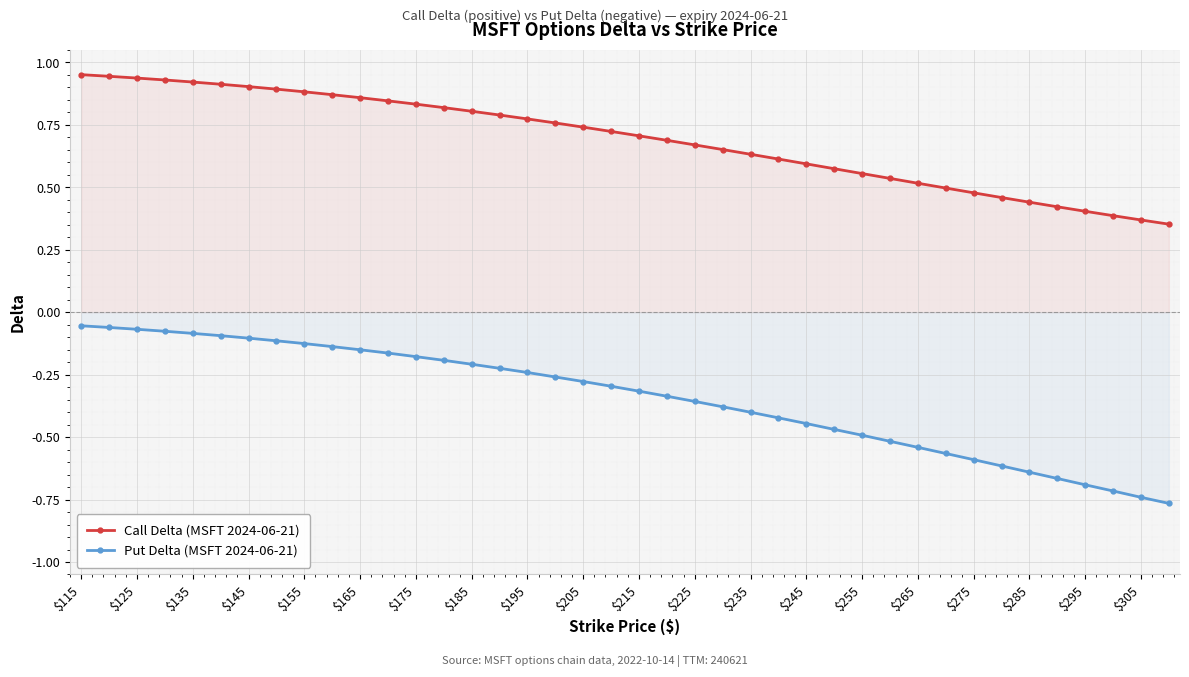

Rank the series by their maximum value, from highest to lowest.

Call Delta (MSFT 2024-06-21), Put Delta (MSFT 2024-06-21)